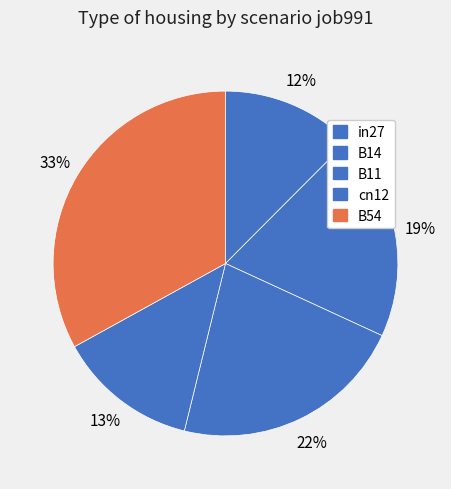

What percentage is the cn12 slice, to the nearest percent?

13%